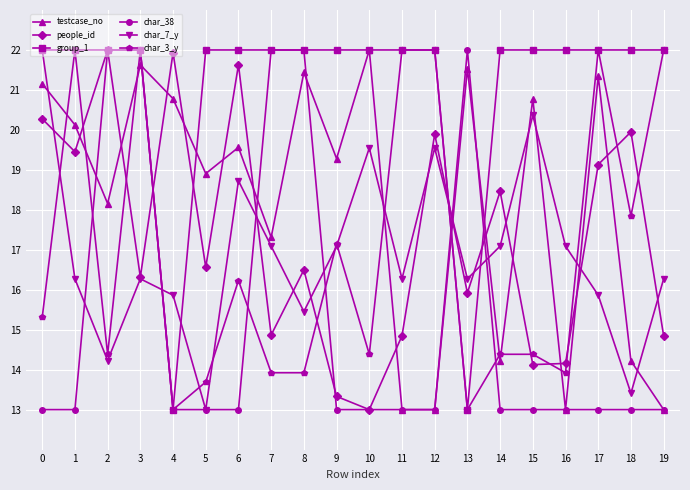

The testcase_no series shows 12.2 at 3. True or false?

False